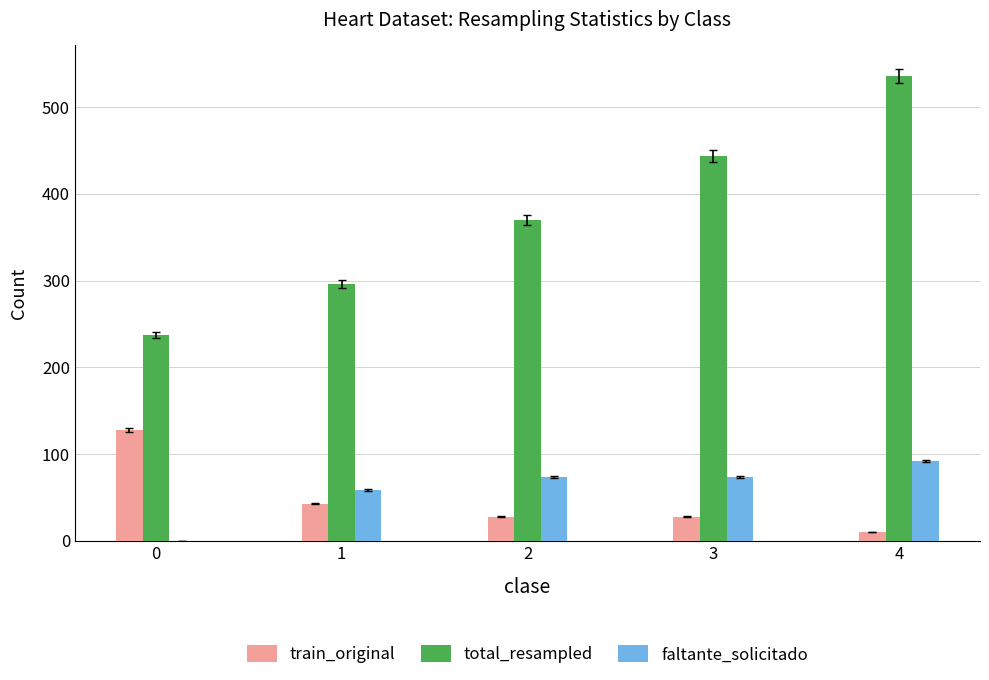

Is it true that train_original equals 128 at 0?

True